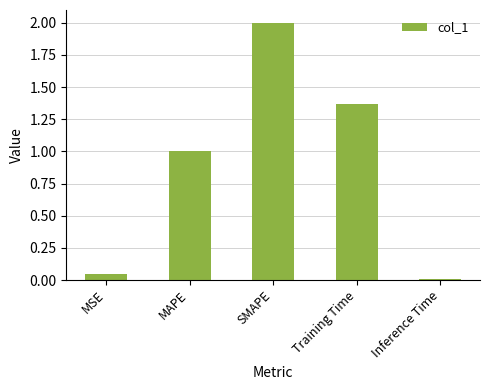

How many bars are there in total?

5